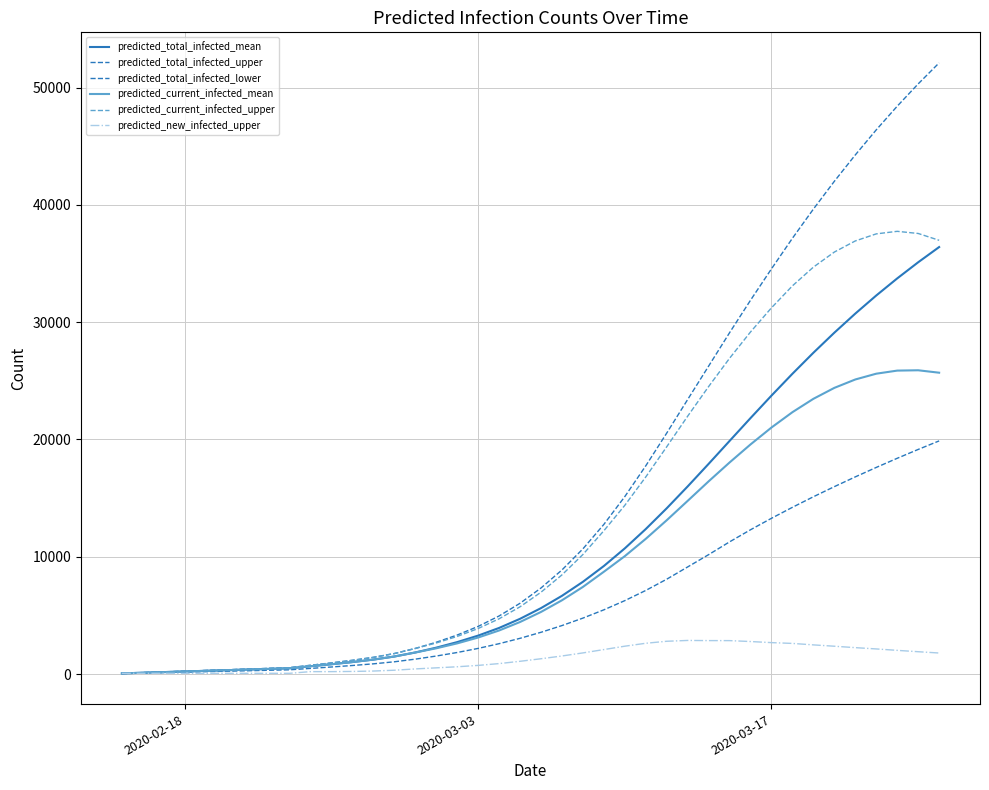

What is the difference between the maximum and minimum values in the predicted_total_infected_mean series?

36347